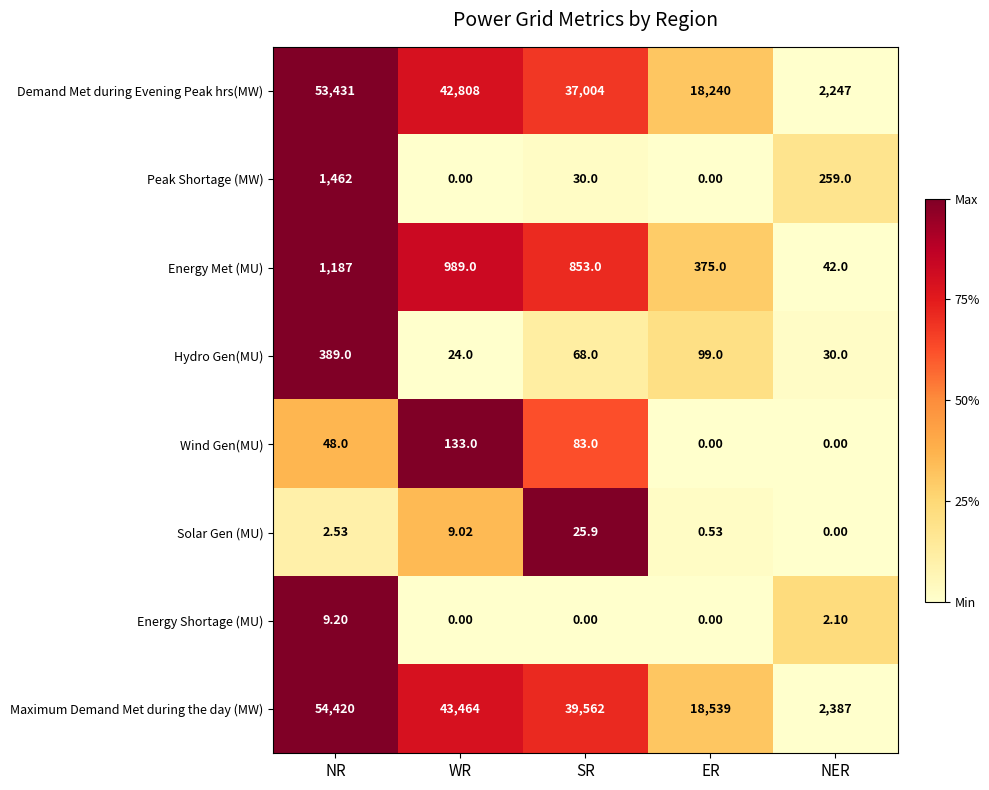

Which series has the widest spread of values?

Maximum Demand Met during the day (MW)